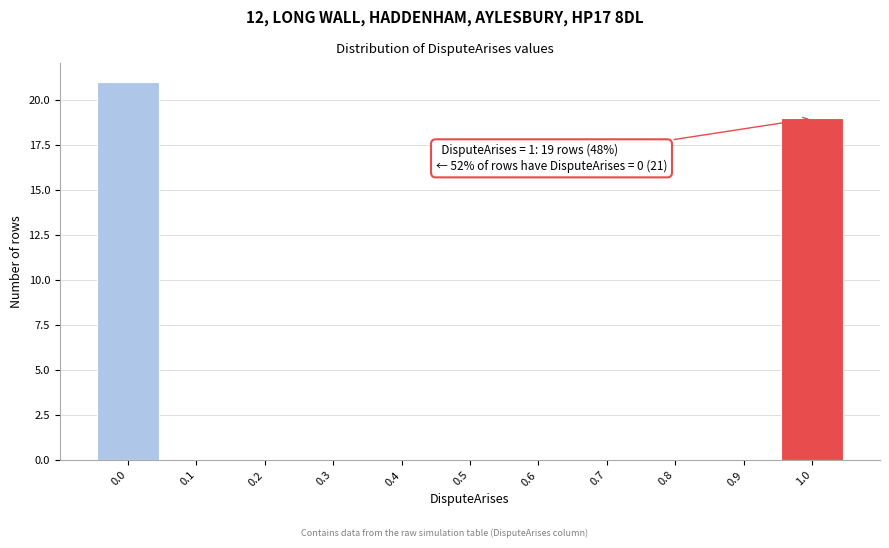

Which range on the x-axis has the tallest bar?

-0.05 to 0.05